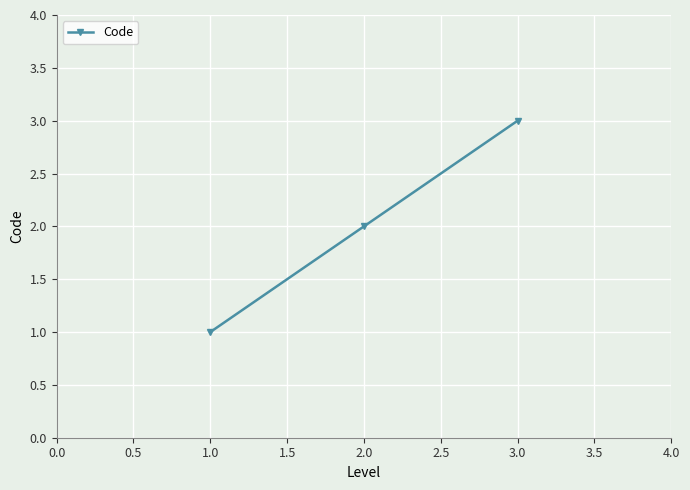

What is the average value?

2